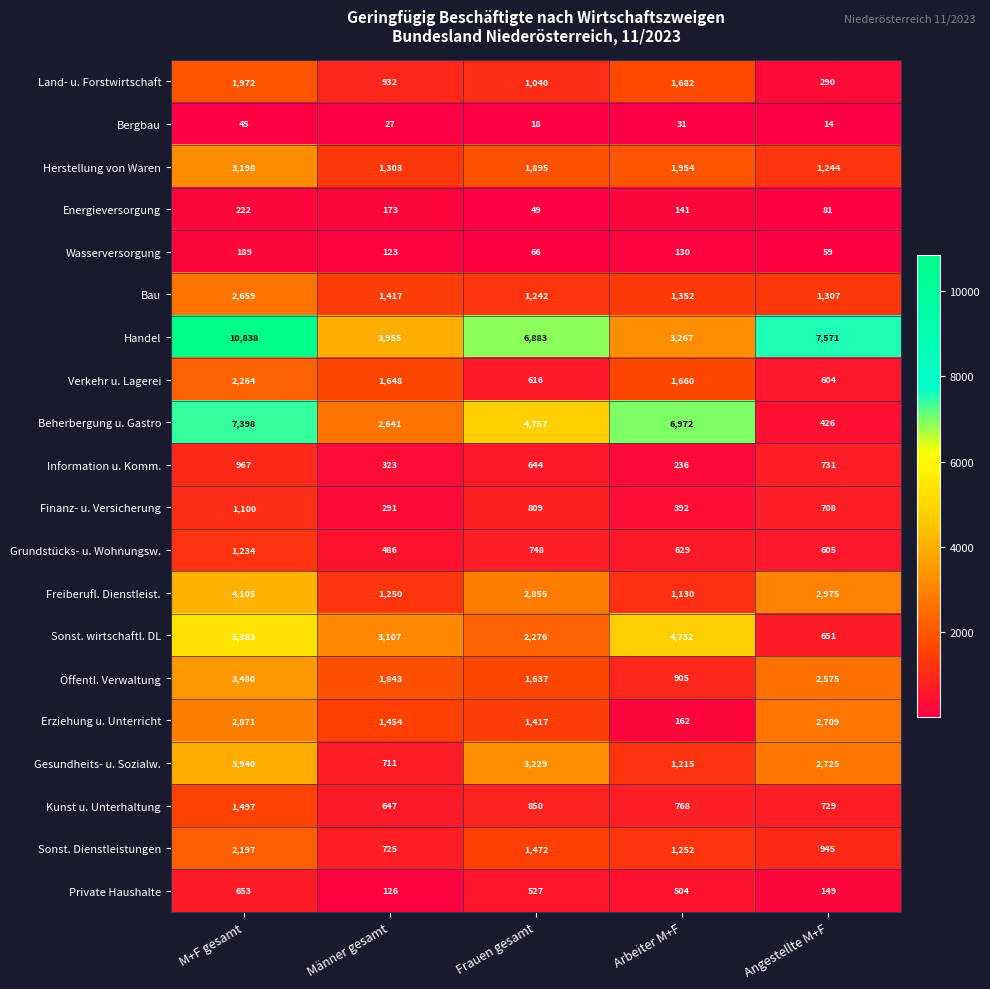

Which series has the largest range (max minus min)?

Handel